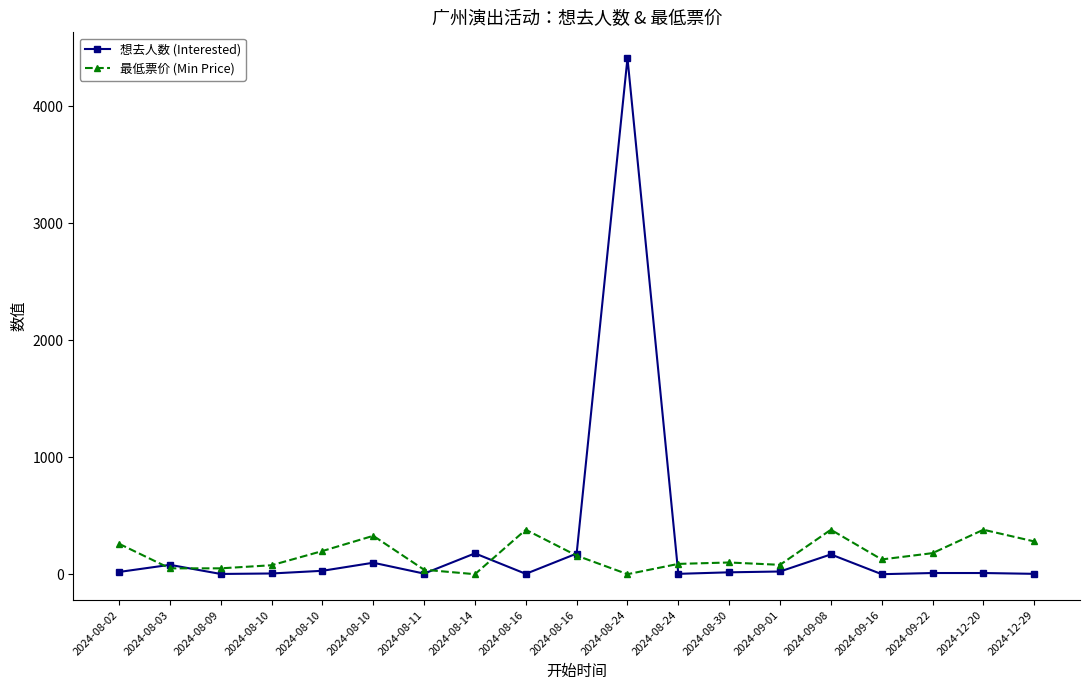

How many lines are shown in the chart?

2